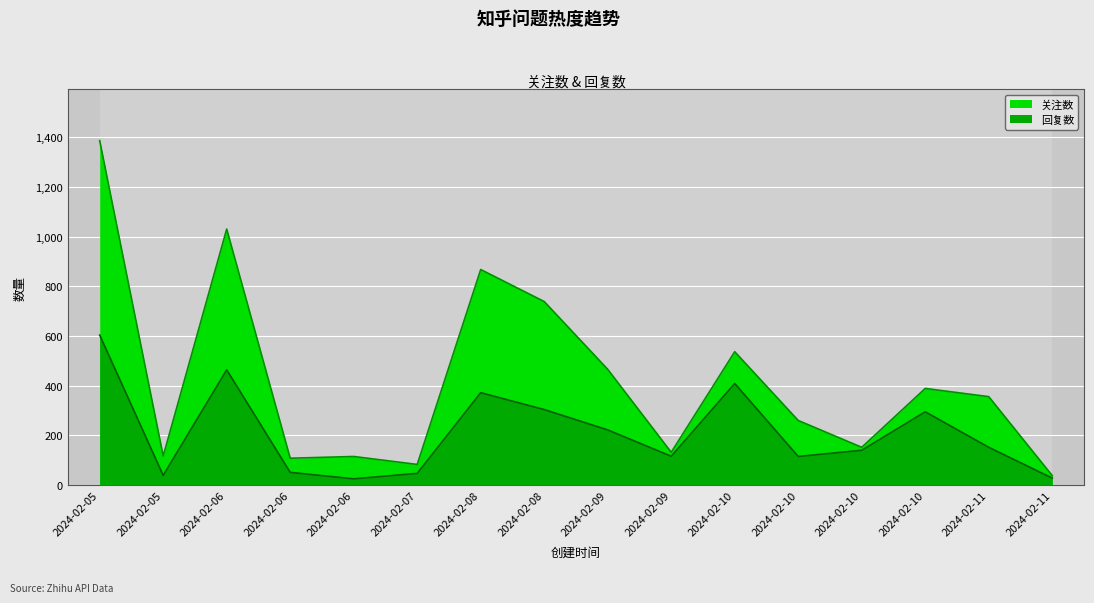

How many distinct data groups are displayed?

2